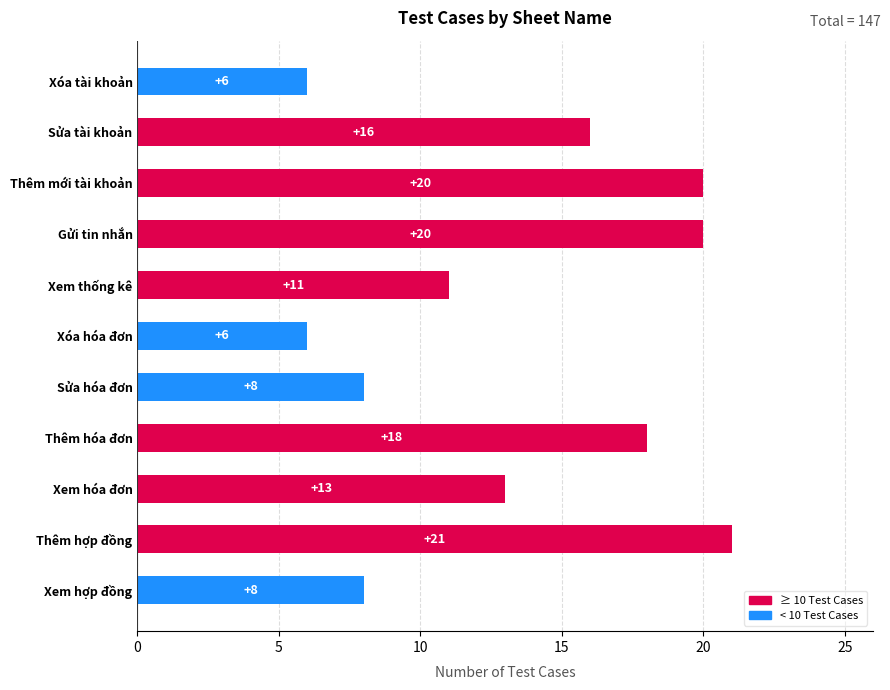

Are the bars horizontal?

Yes